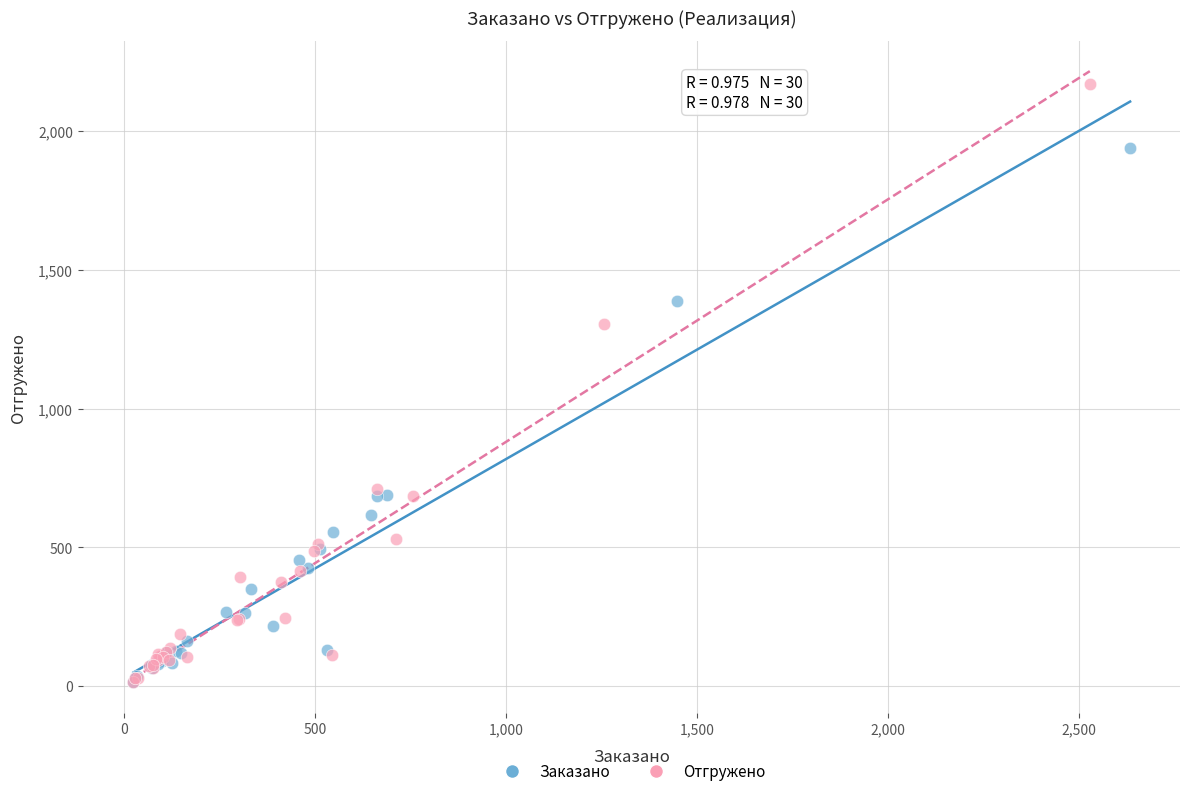

Which series has the widest spread of Y values?

Отгружено